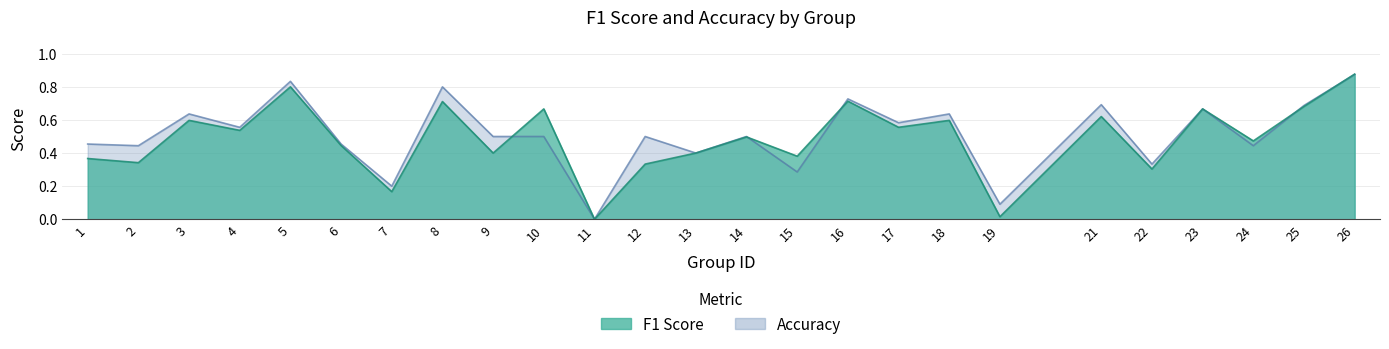

Which series has the widest spread of values?

f1